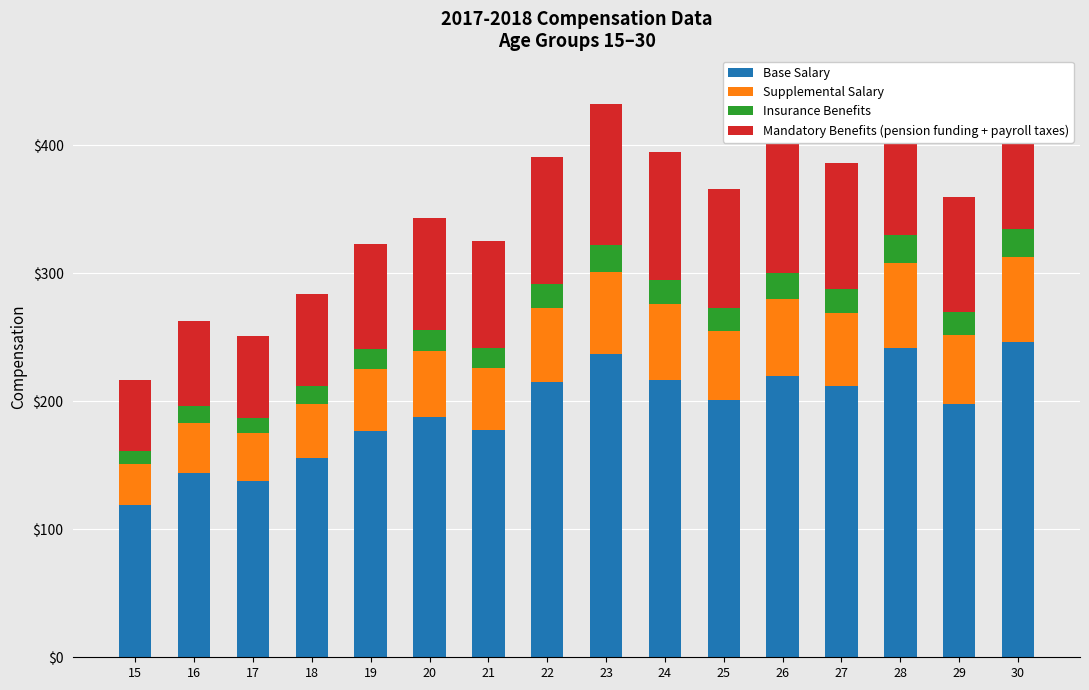

What is the difference between the maximum and second lowest values in the Base Salary series?

108